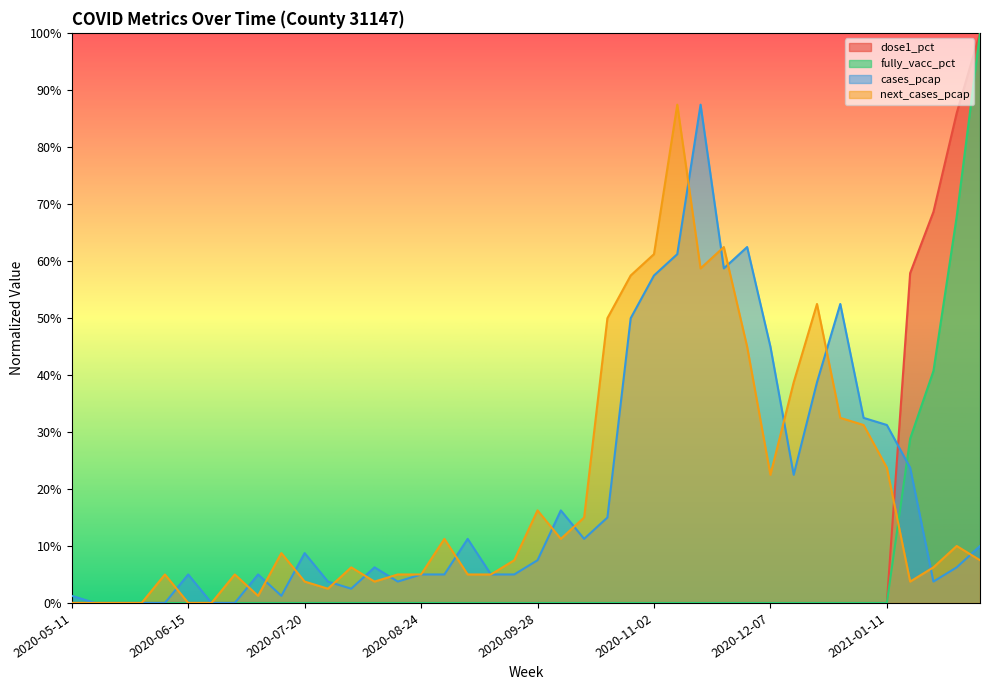

The value of cases_pcap at 2021-01-04 is 0.5. True or false?

False